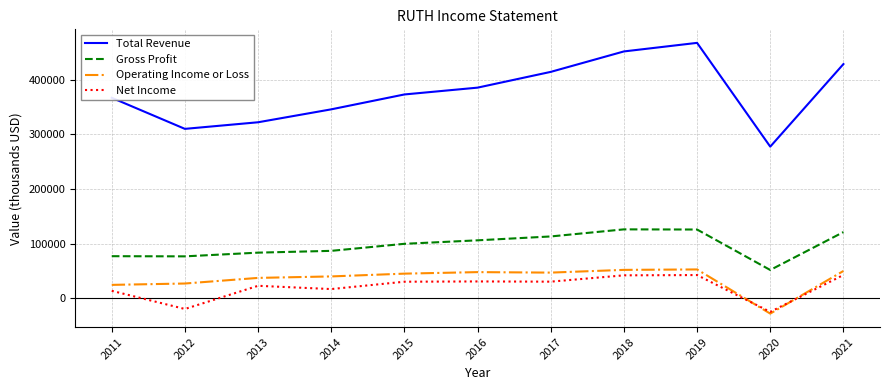

How many lines are shown in the chart?

4